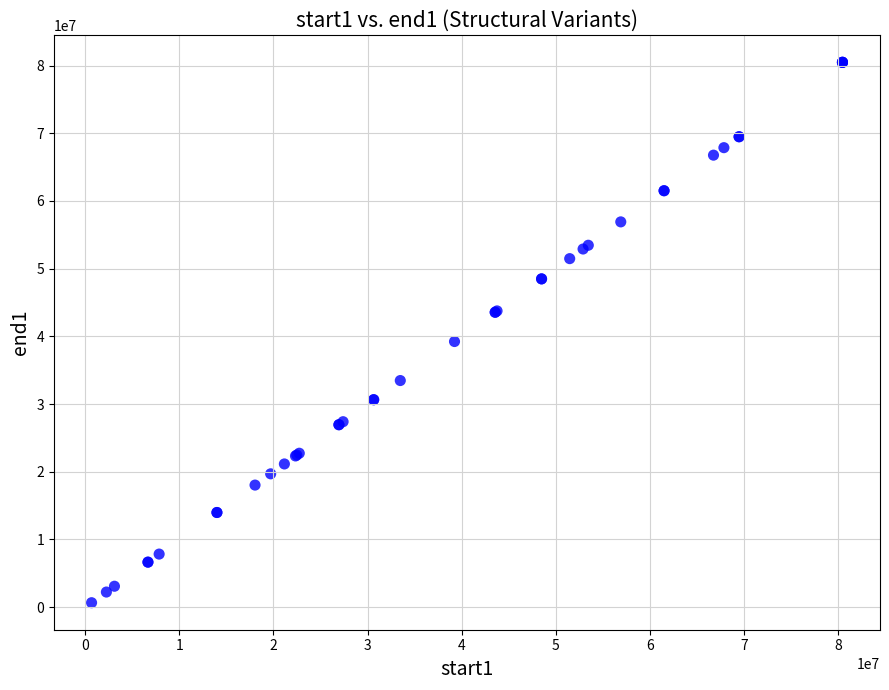

What Y value in the scatter plot is closest to 40569819?

39240444